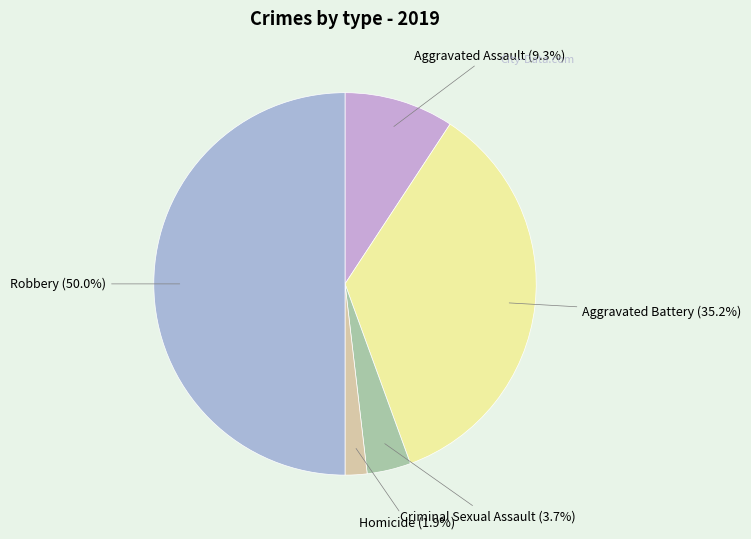

True or false: Aggravated Battery accounts for 35% of the total.

True